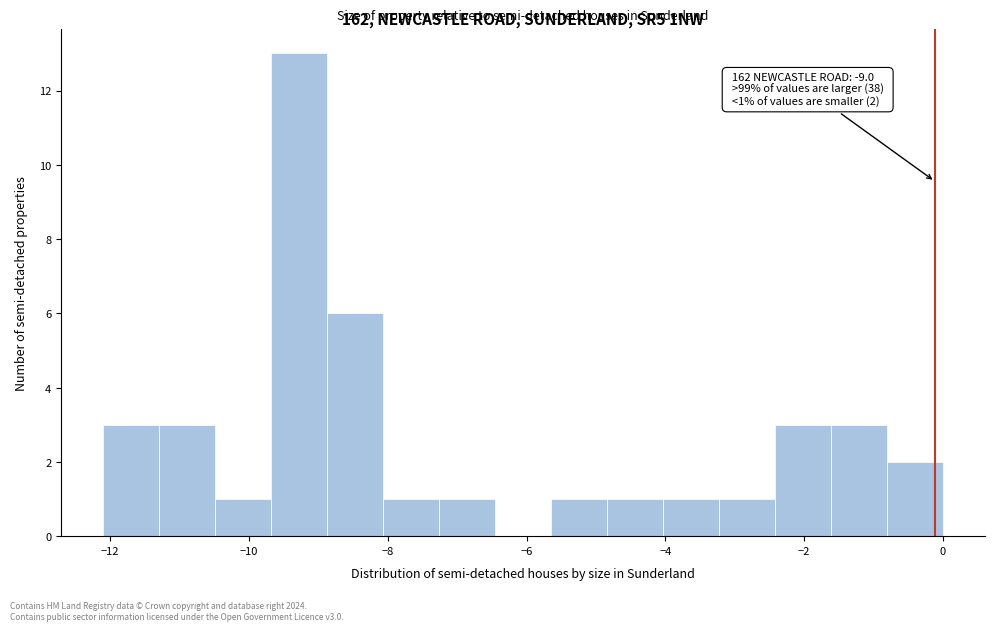

Over which range of the x-axis is the bar tallest?

-9.6 to -8.8